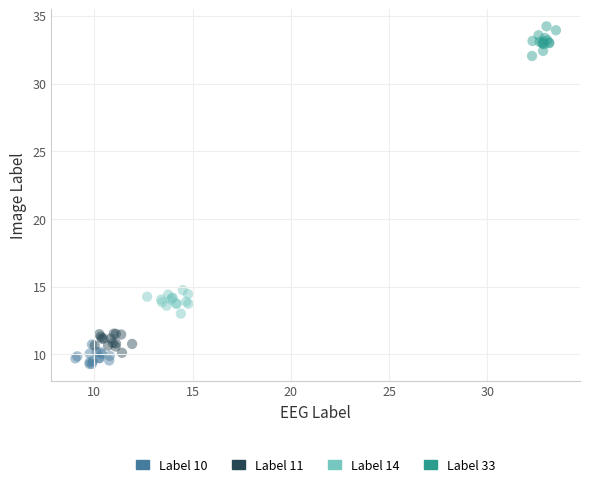

Which series has the largest Y range (max minus min)?

Label 33